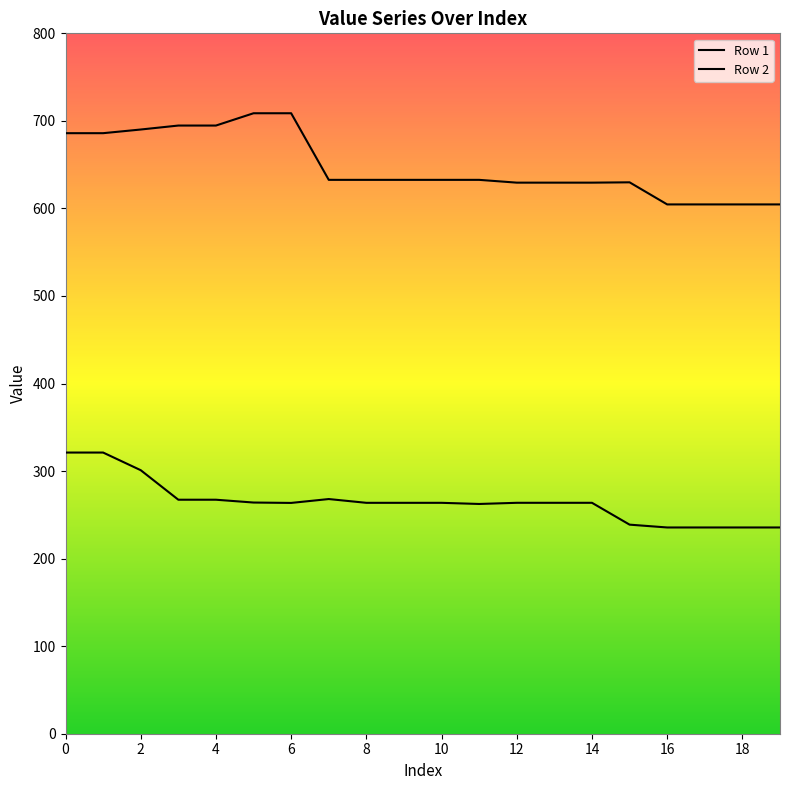

How many values in the Row 2 series exceed 632?

12